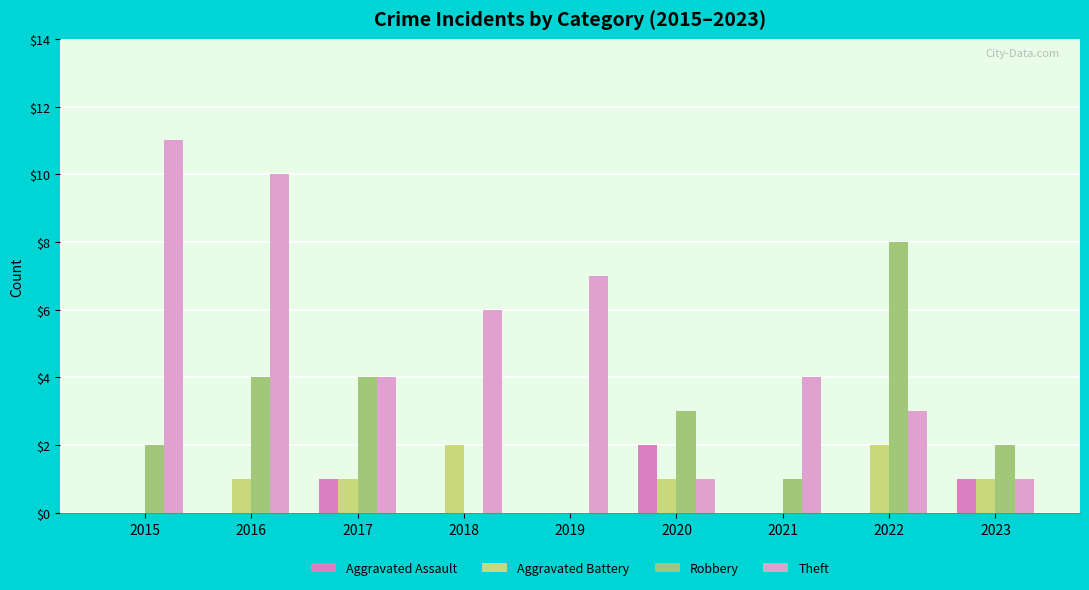

Reading left to right, extract all data points from this chart.

Aggravated Assault: 0	0	1	0	0	2	0	0	1
Aggravated Battery: 0	1	1	2	0	1	0	2	1
Robbery: 2	4	4	0	0	3	1	8	2
Theft: 11	10	4	6	7	1	4	3	1